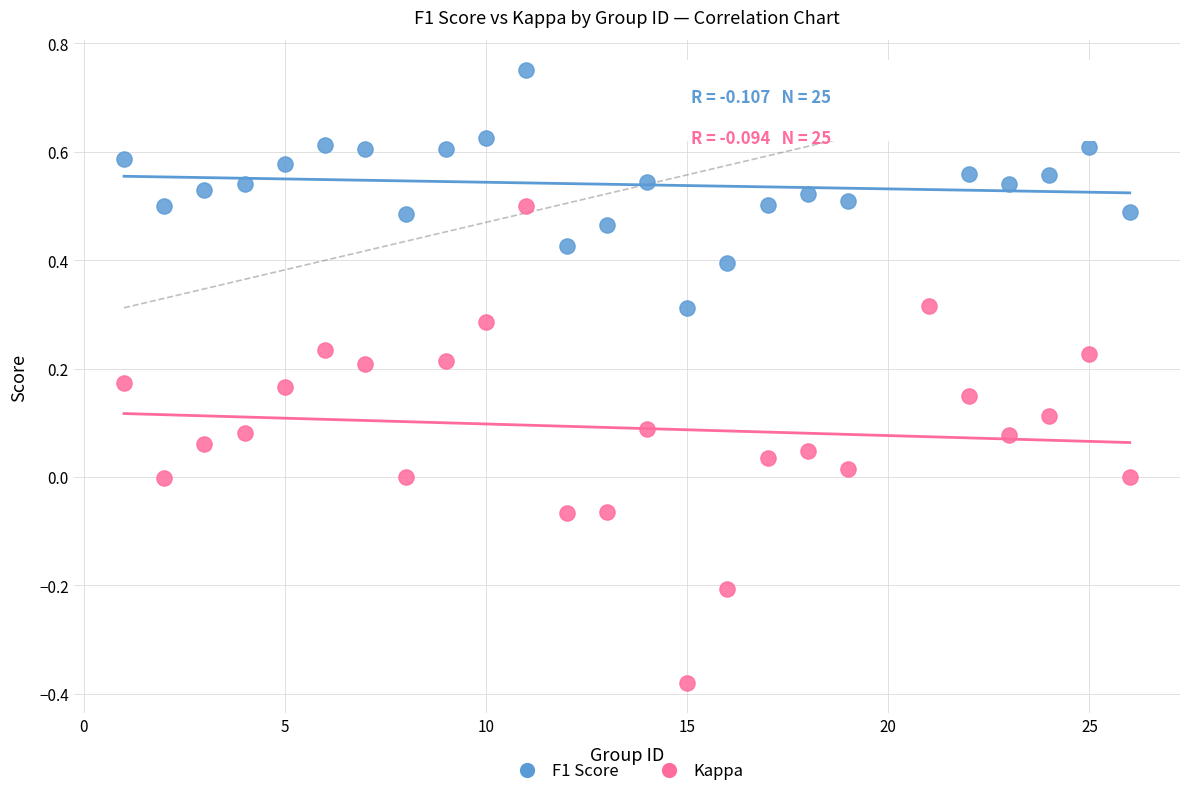

What are all the series names shown in the legend?

F1 Score, Kappa